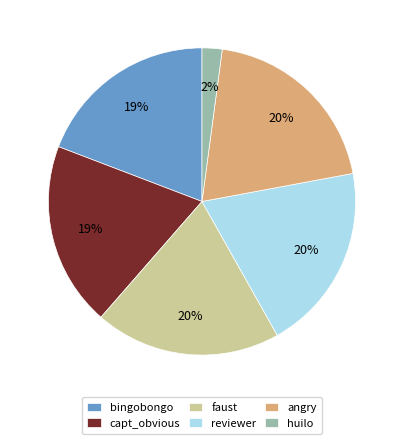

The bingobongo slice represents 9% of the pie. True or false?

False